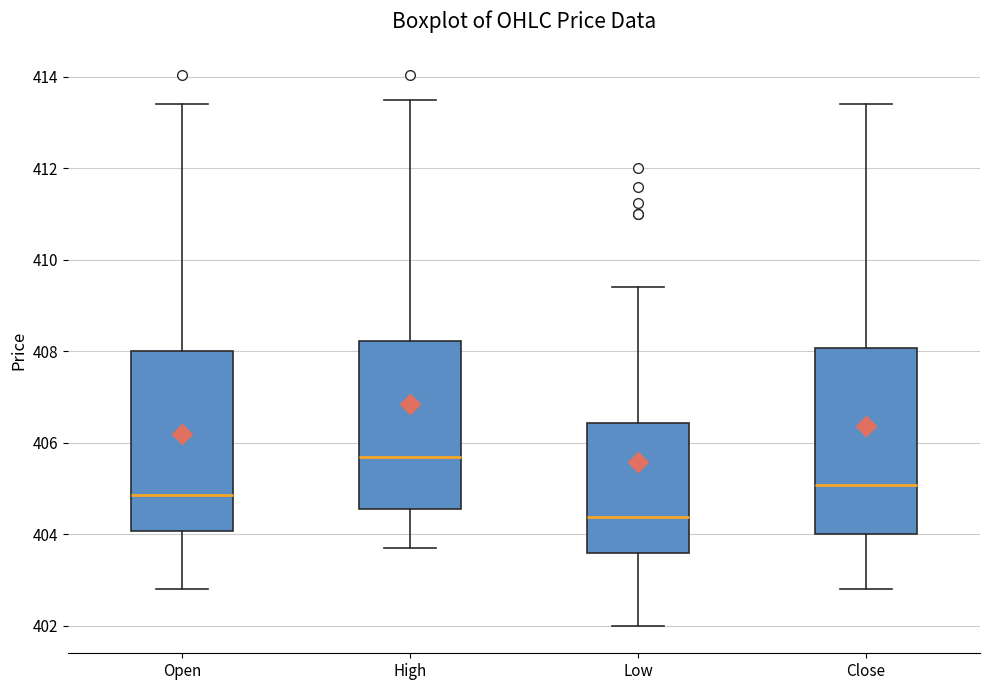

Which box has the highest median line?

High